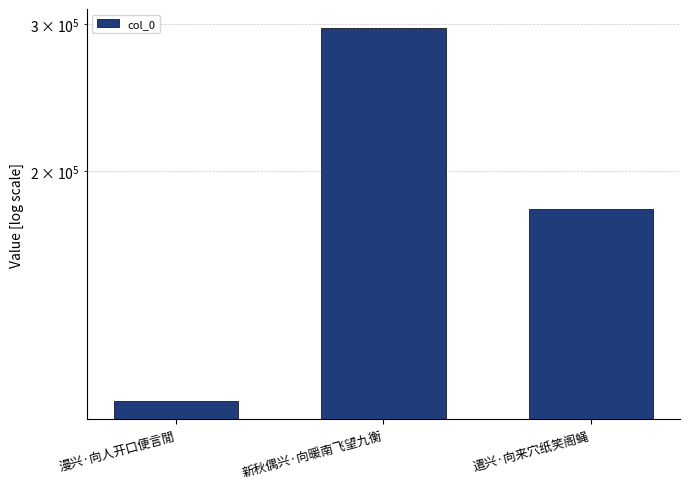

What is the difference between the maximum and minimum values?

190958